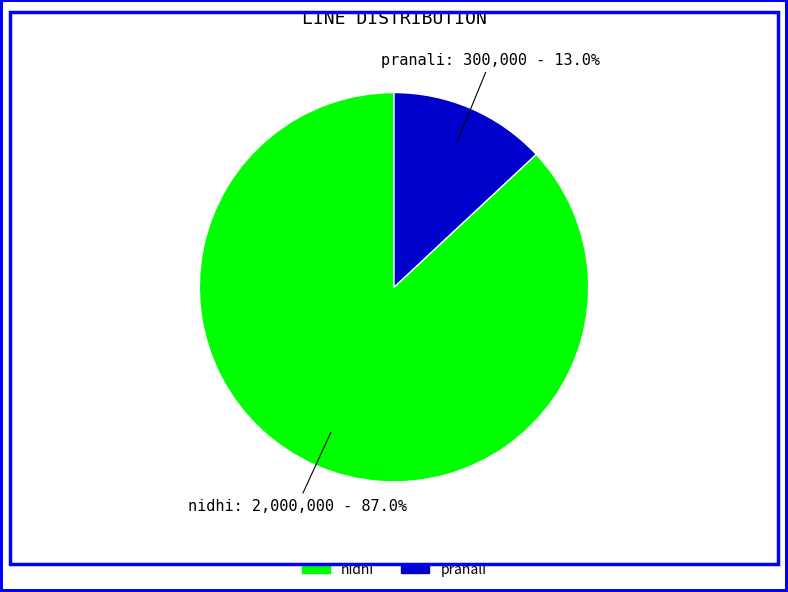

How many segments does this pie chart have?

2